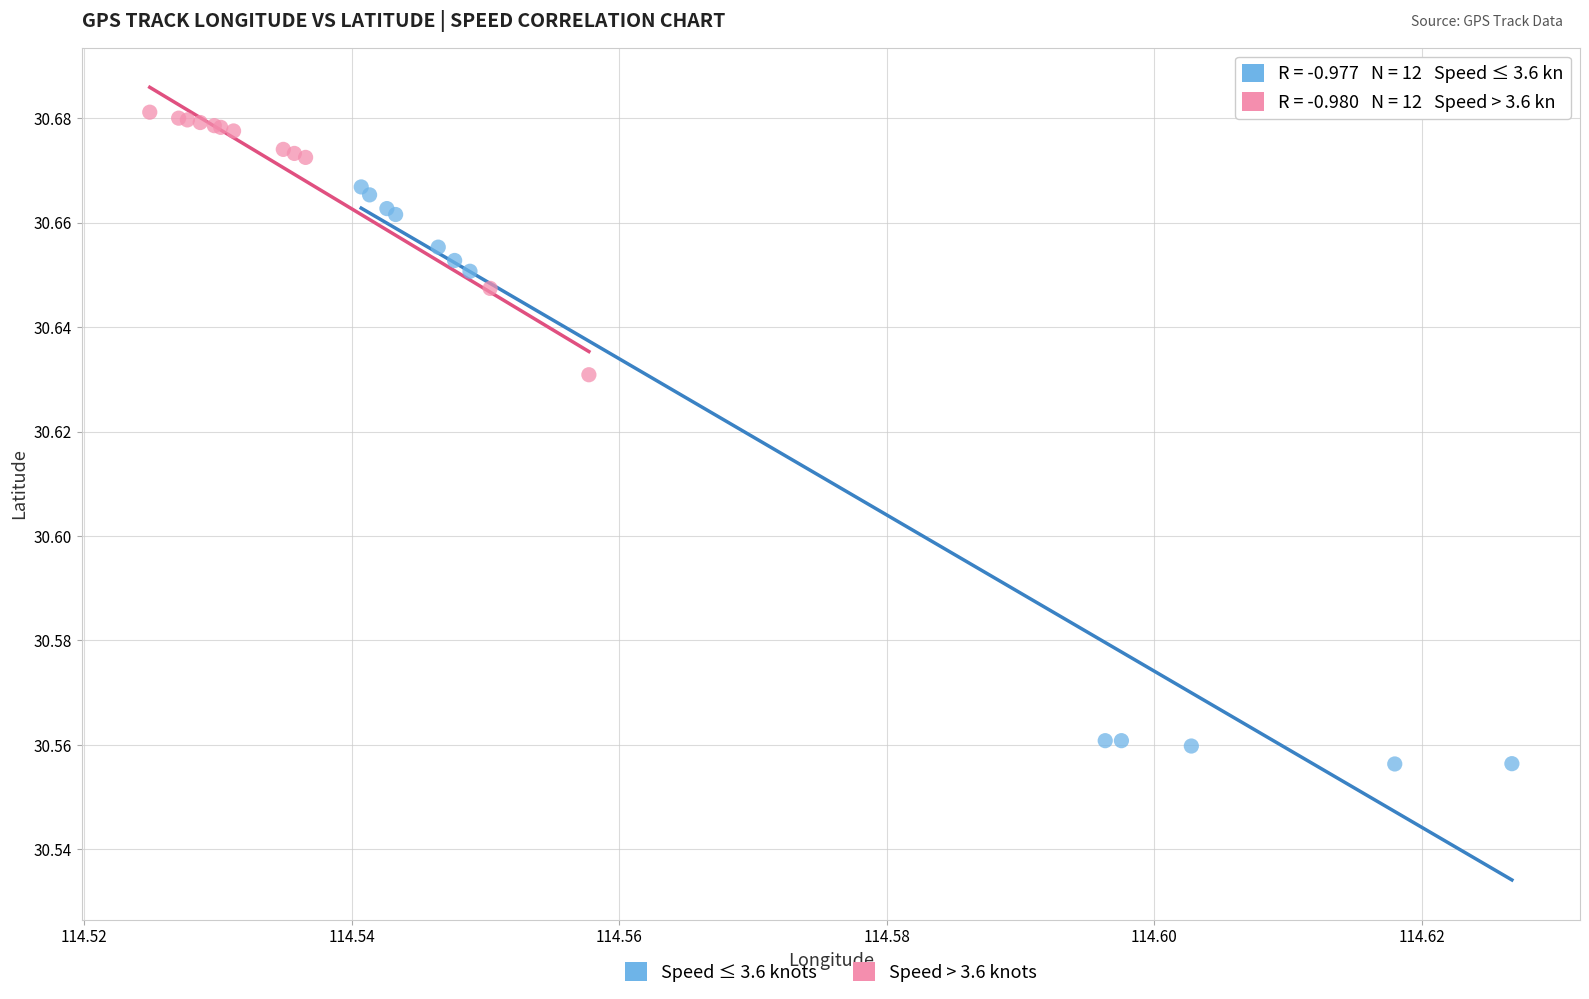

Which series contains the lowest Y value?

Speed ≤ 3.6 knots